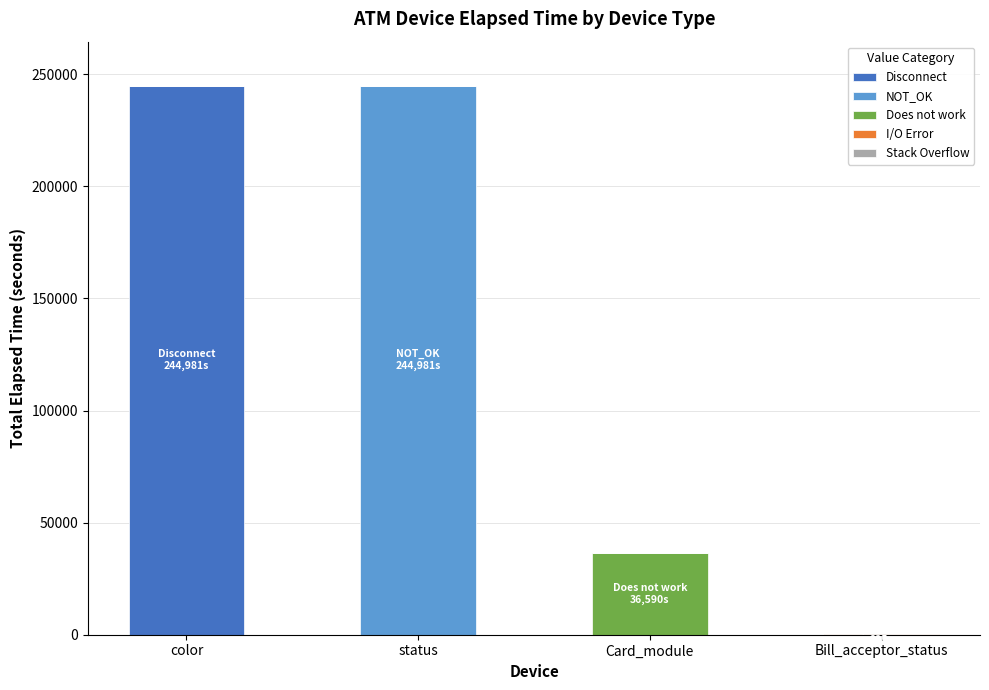

What is the total value across all series at Card_module?

36590